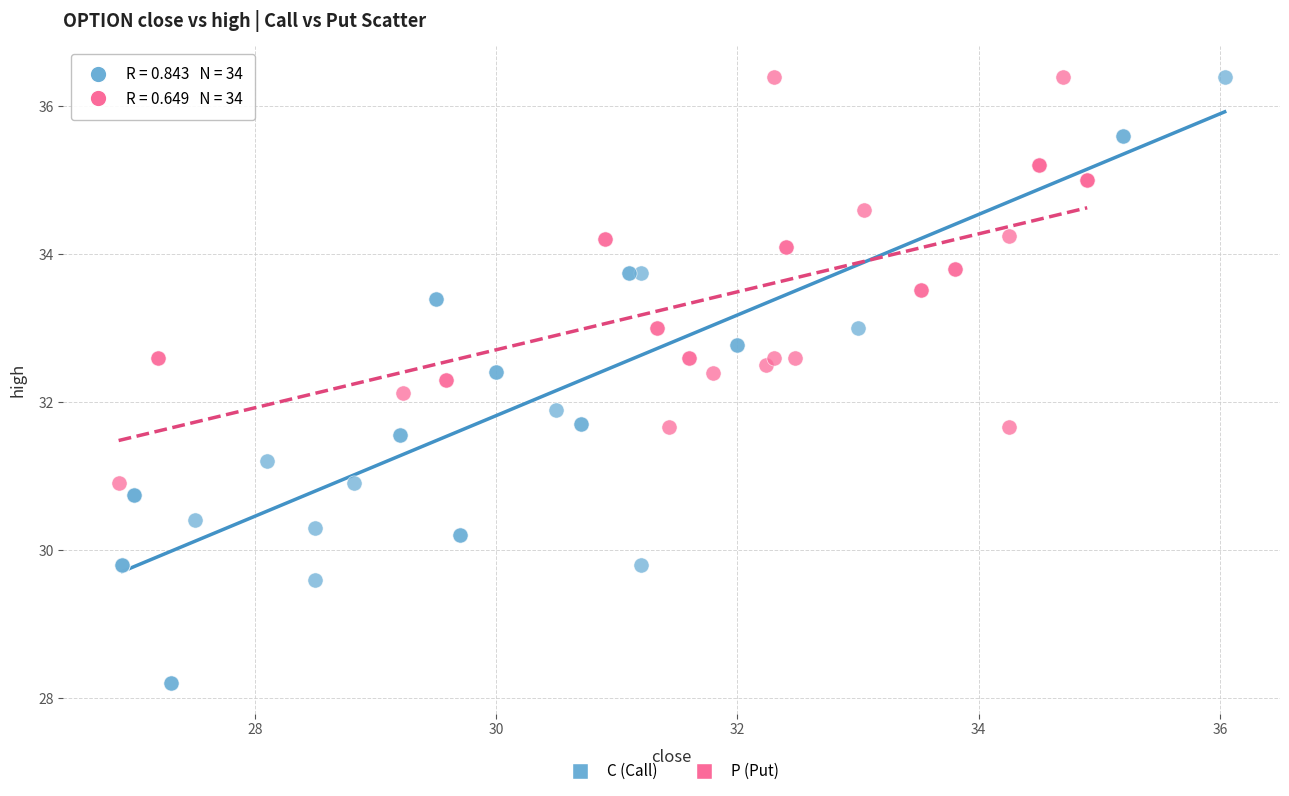

Which series reaches the minimum Y coordinate?

C (Call)